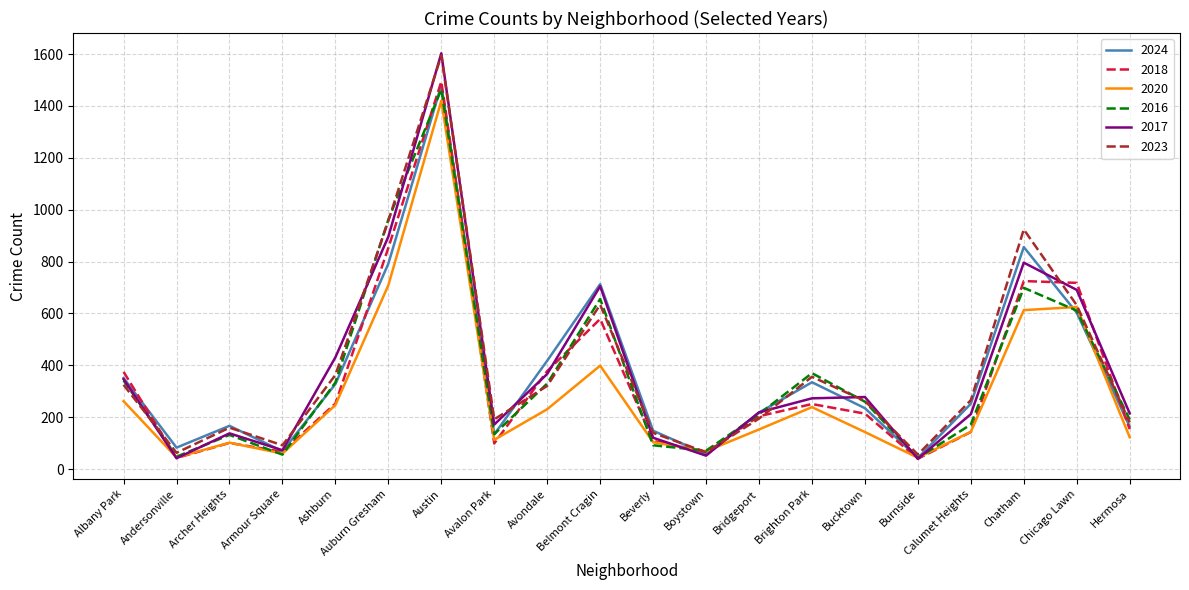

Count the number of data series in this chart.

6